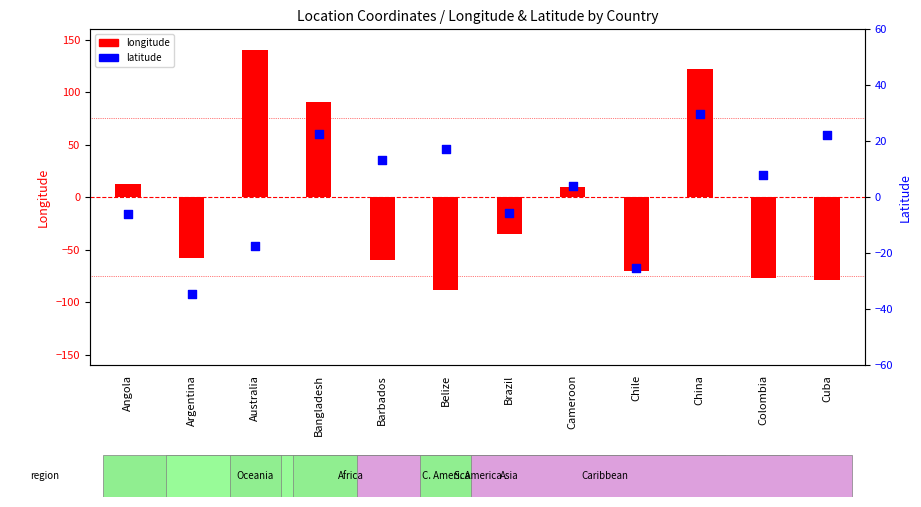

Which series contains the lowest Y value?

longitude